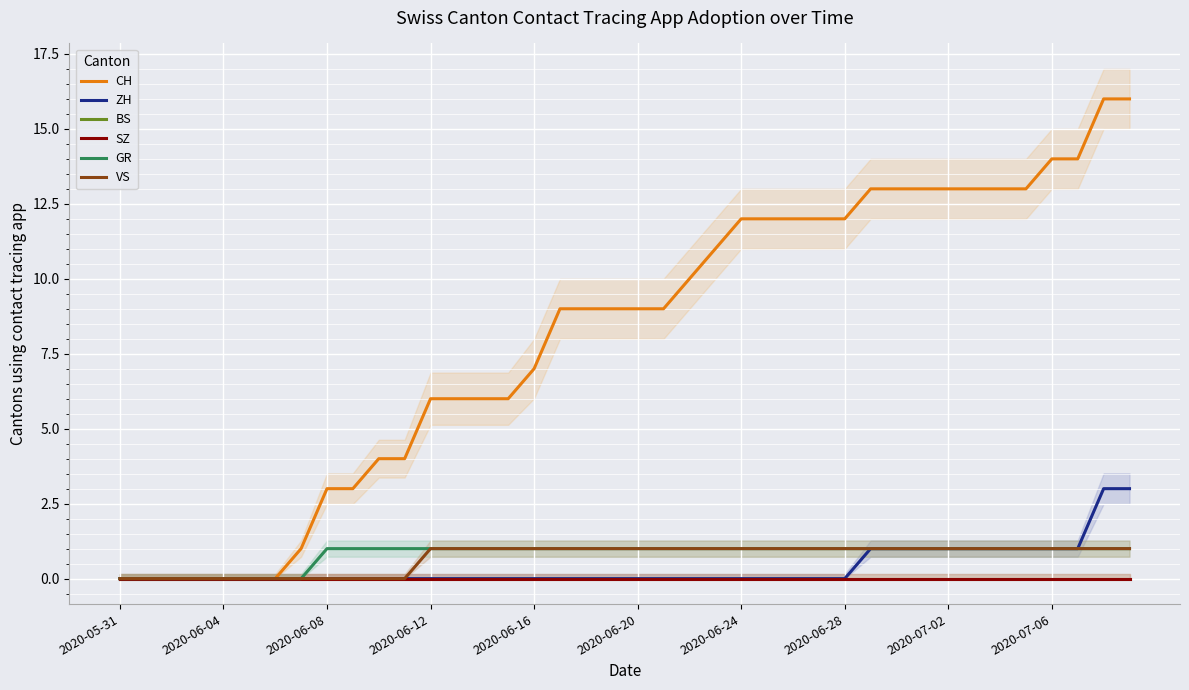

Rank the series by their maximum value, from highest to lowest.

CH, ZH, GR, VS, BS, SZ